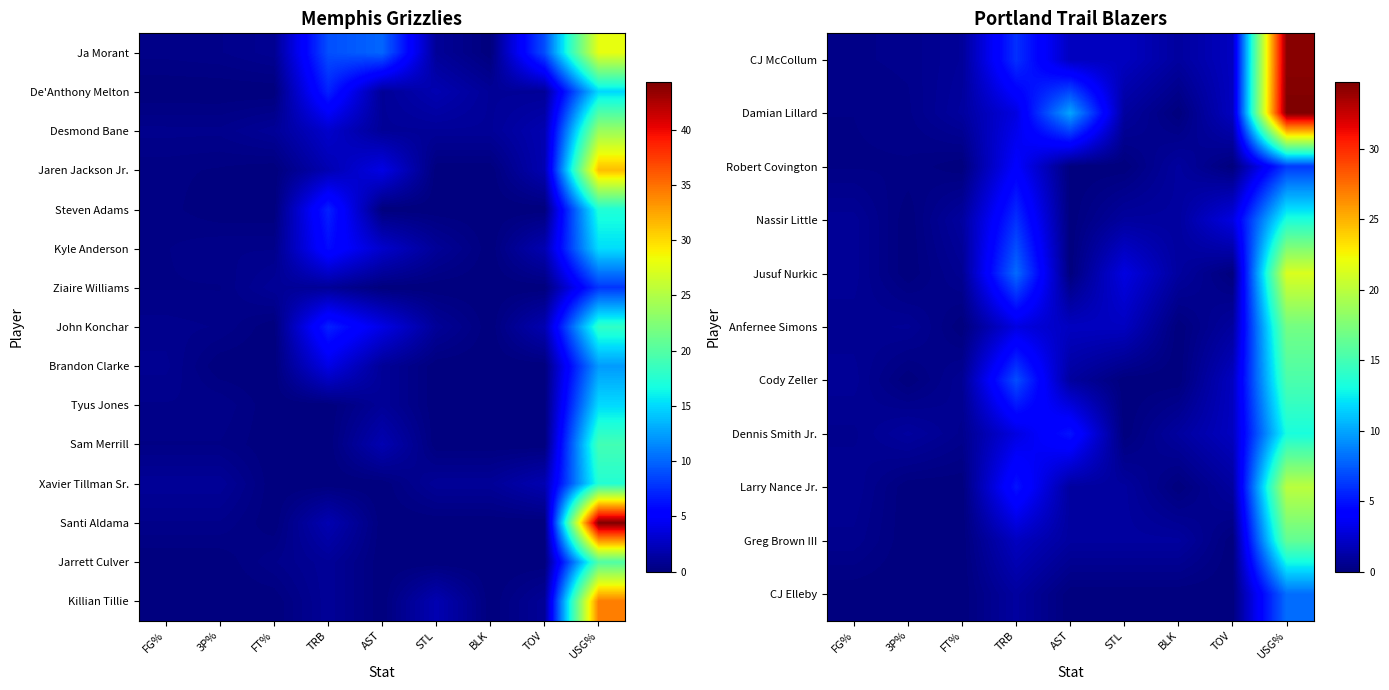

List the labels in order of Xavier Tillman Sr. value, largest first.

USG%, TOV, FG%, 3P%, STL, BLK, FT%, TRB, AST